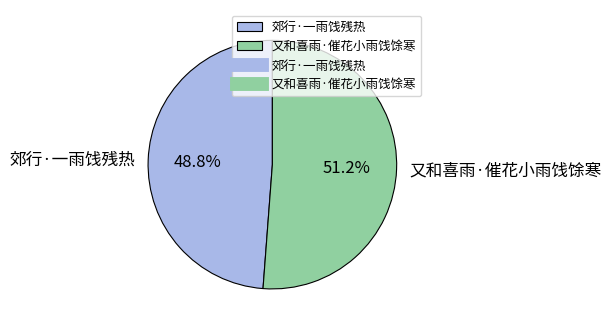

What percentage do 郊行·一雨饯残热 and 又和喜雨·催花小雨饯馀寒 together represent?

100.0%